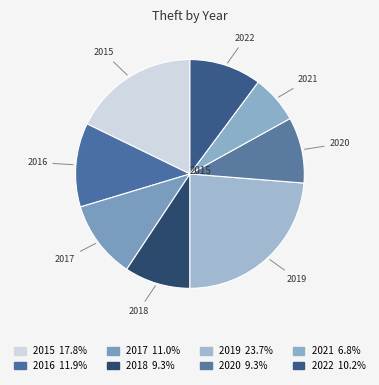

Does 2021 account for over 50% of the chart?

No